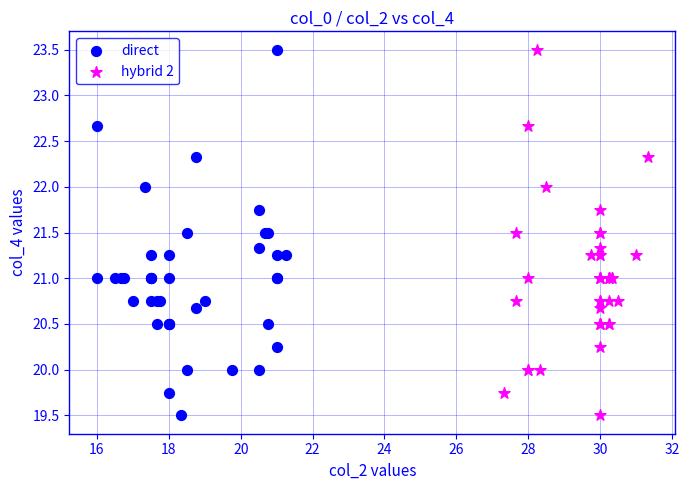

What are all the series names shown in the legend?

direct, hybrid 2